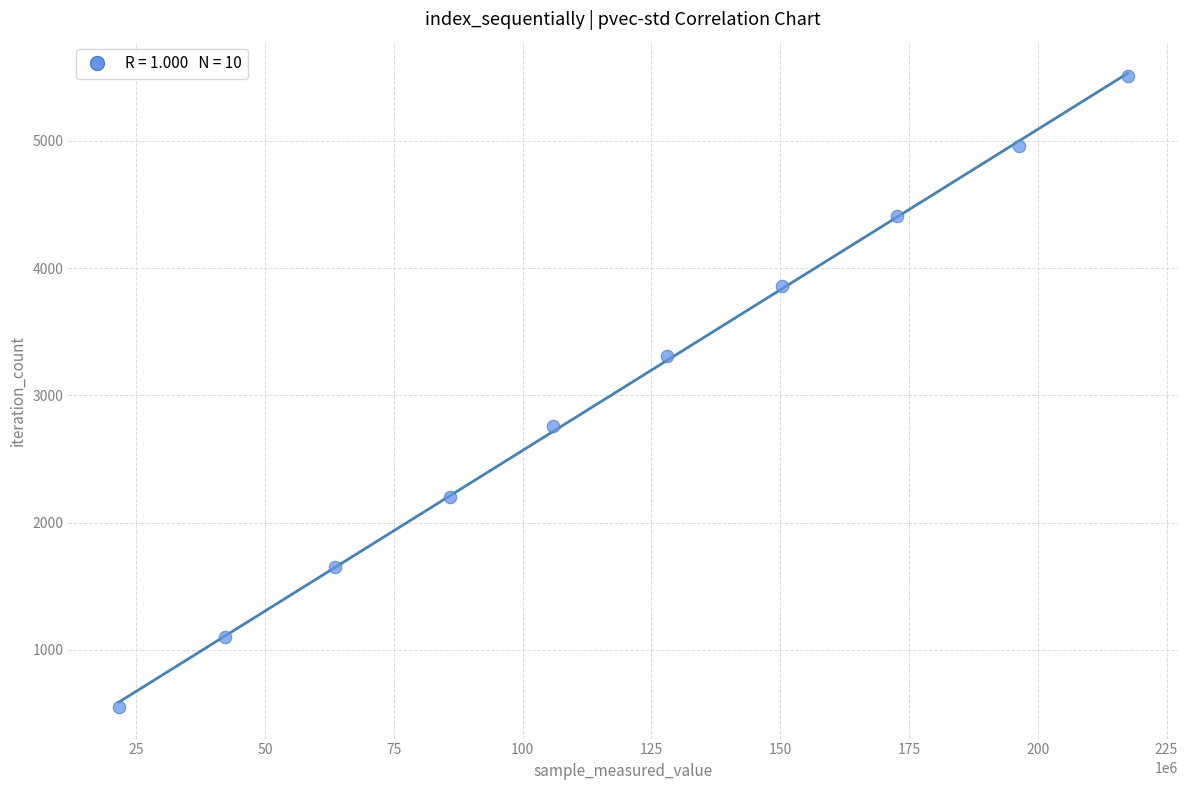

What is the range of X values (max minus min)?

195828963